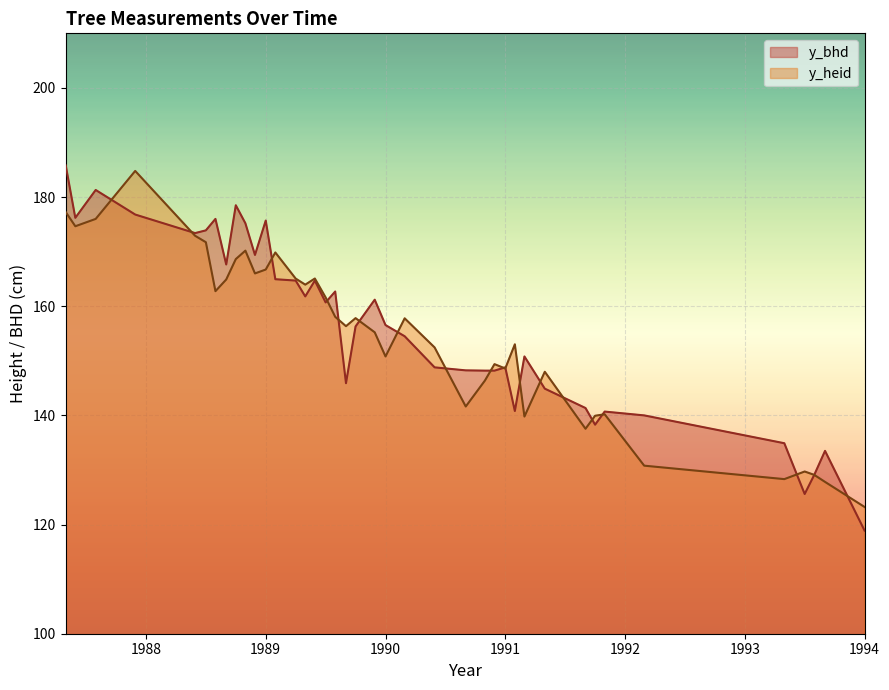

What is the minimum value for y_bhd?

118.9